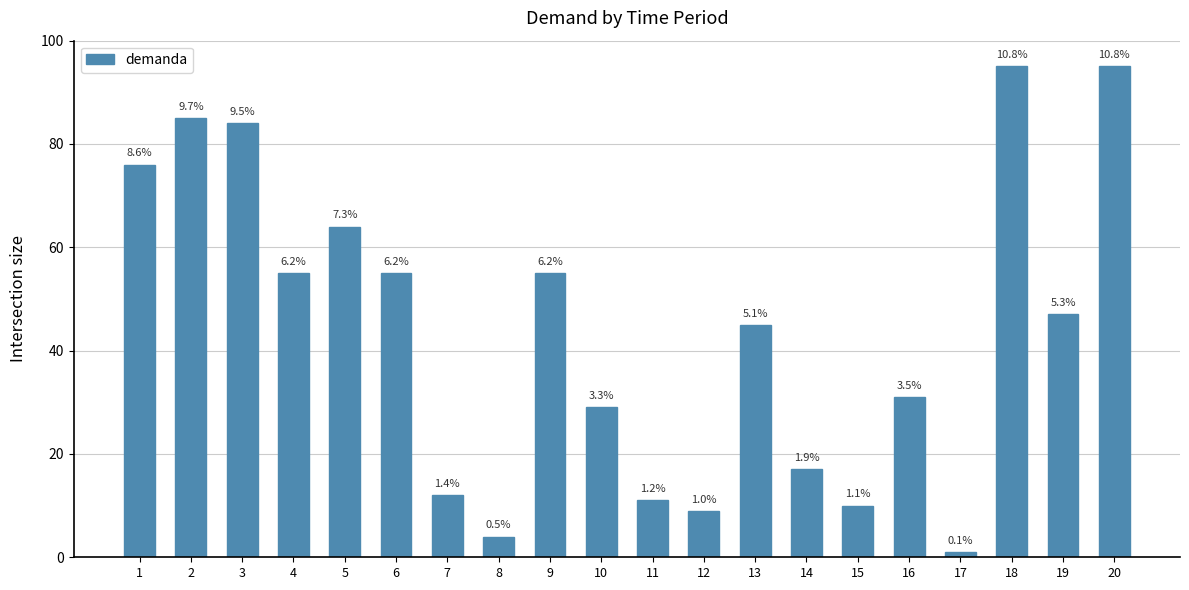

Does the chart contain any negative values?

No